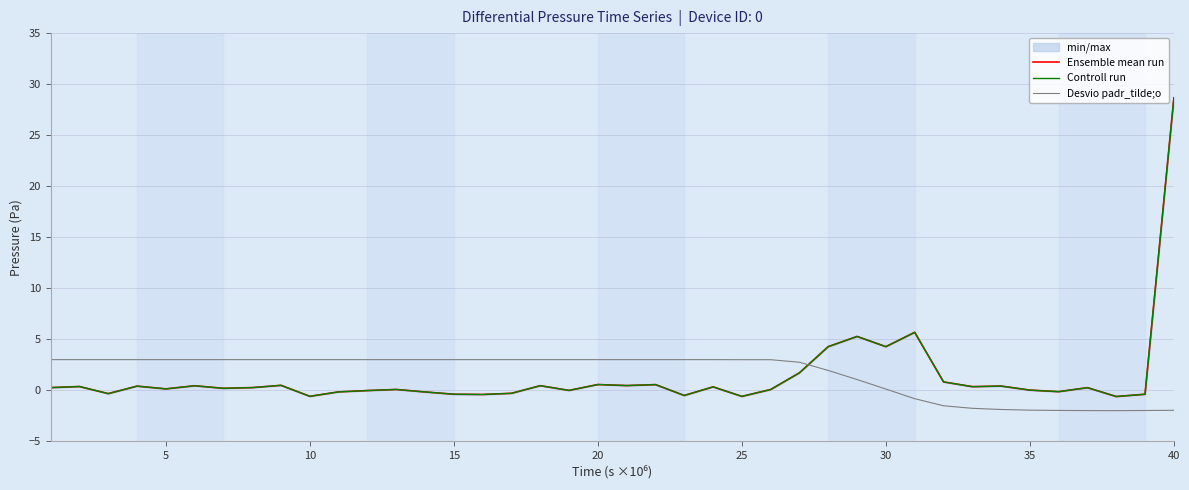

Rank the series by their maximum value, from lowest to highest.

Desvio padr_tilde;o, Ensemble mean run, Controll run